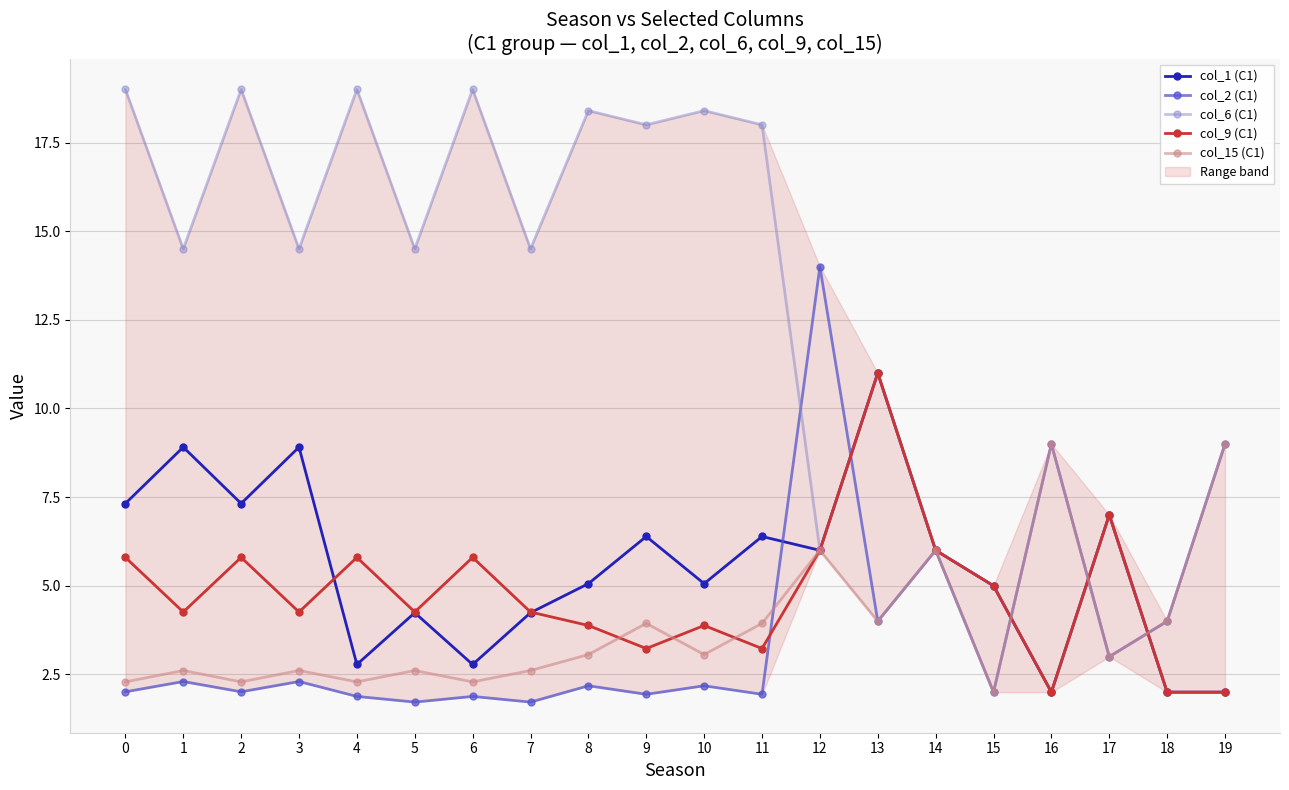

How many data points in col_15 (C1) are above 3?

10